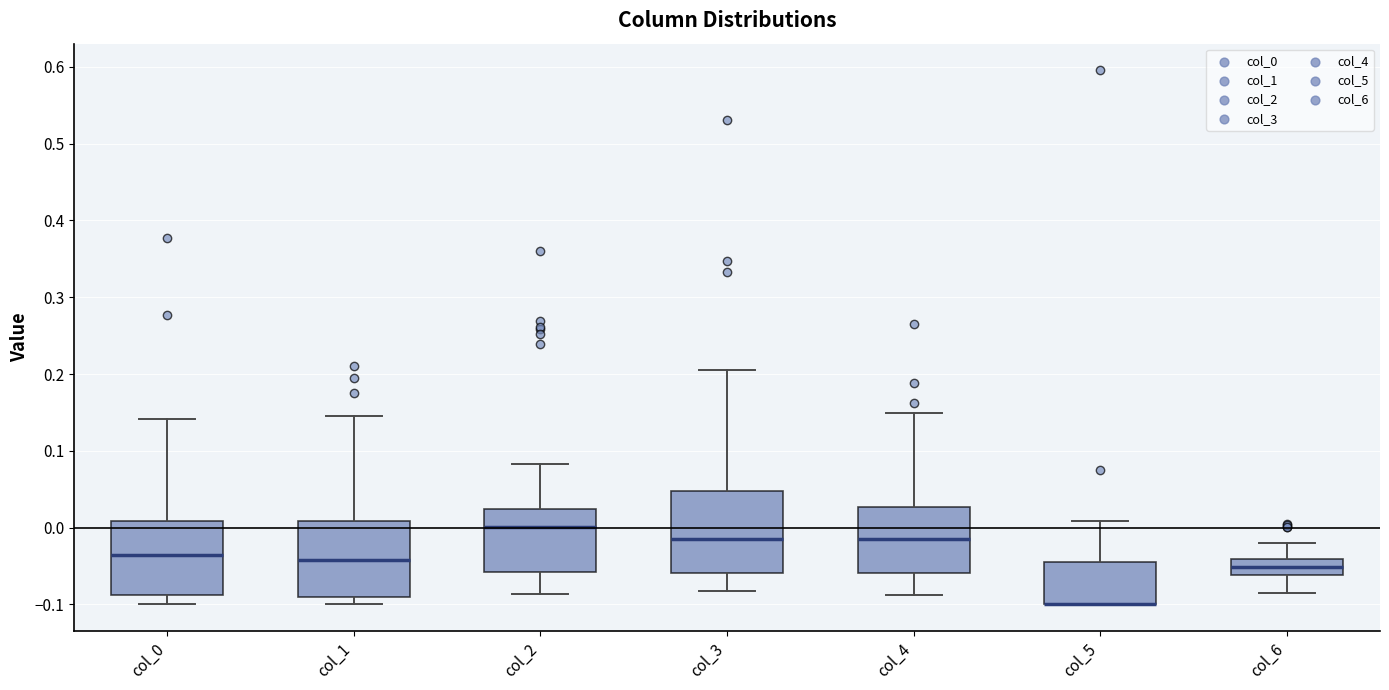

Reading left to right, transcribe this box plot: for each box, give where its median line is, the range the box spans, and where its two whiskers end, as read against the y-axis. The values are not printed on the chart, so give them approximately, as read against the axis.

col_0: median -0.04, box -0.09 to 0.01, whiskers -0.10 to 0.14
col_1: median -0.04, box -0.09 to 0.01, whiskers -0.10 to 0.15
col_2: median 0.00, box -0.06 to 0.02, whiskers -0.09 to 0.08
col_3: median -0.02, box -0.06 to 0.05, whiskers -0.08 to 0.20
col_4: median -0.02, box -0.06 to 0.03, whiskers -0.09 to 0.15
col_5: median -0.10 (drawn on the box's lower edge), box -0.10 to -0.05, whiskers -0.10 to 0.01
col_6: median -0.05, box -0.06 to -0.04, whiskers -0.09 to -0.02